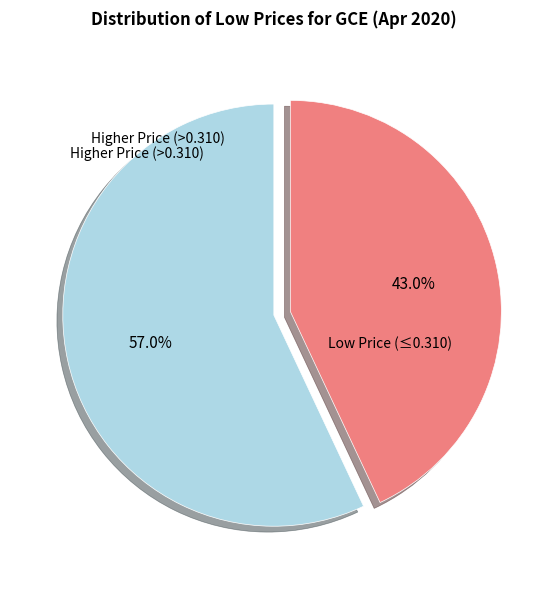

How many segments does this pie chart have?

2